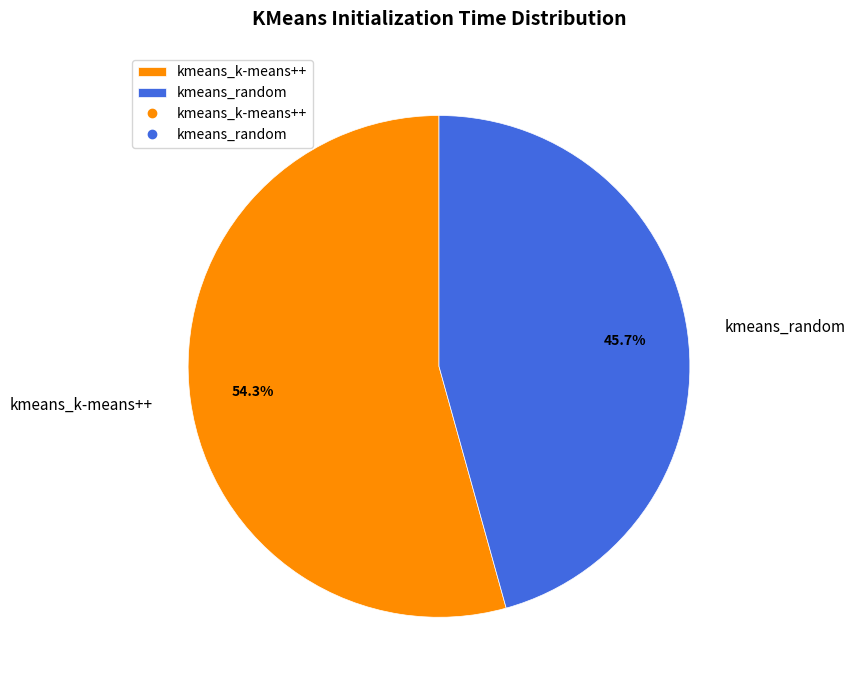

Which slice is the largest?

kmeans_k-means++